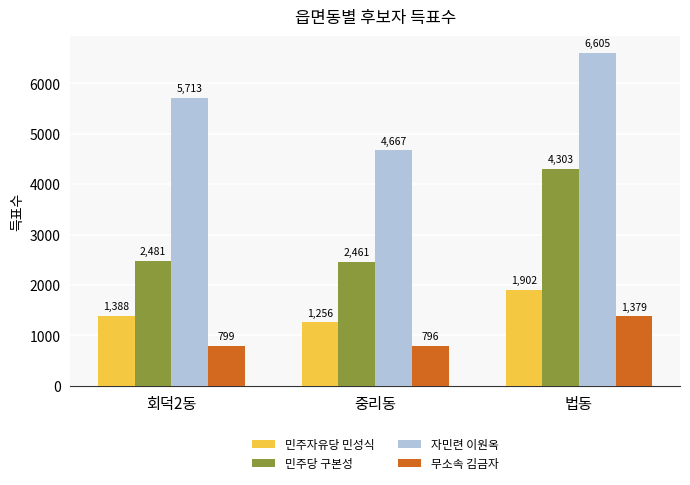

Reading right to left, list all the values displayed in this chart.

민주자유당 민성식: 1902	1256	1388
민주당 구본성: 4303	2461	2481
자민련 이원옥: 6605	4667	5713
무소속 김금자: 1379	796	799